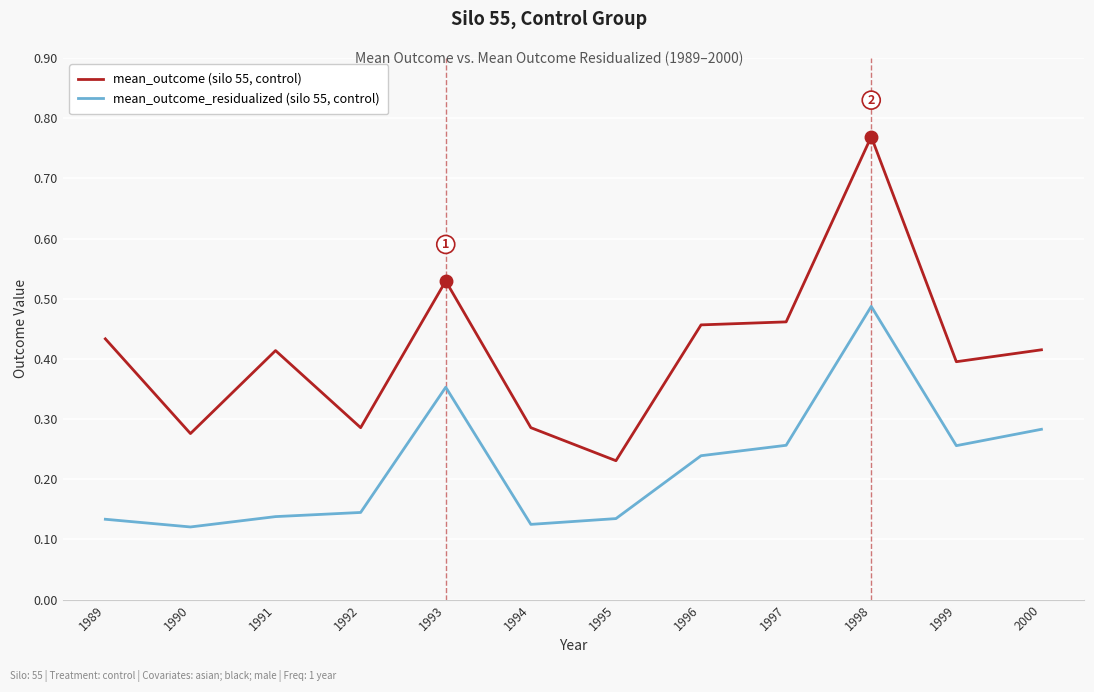

What is the sum of all mean_outcome_residualized (silo 55, control) values?

2.7